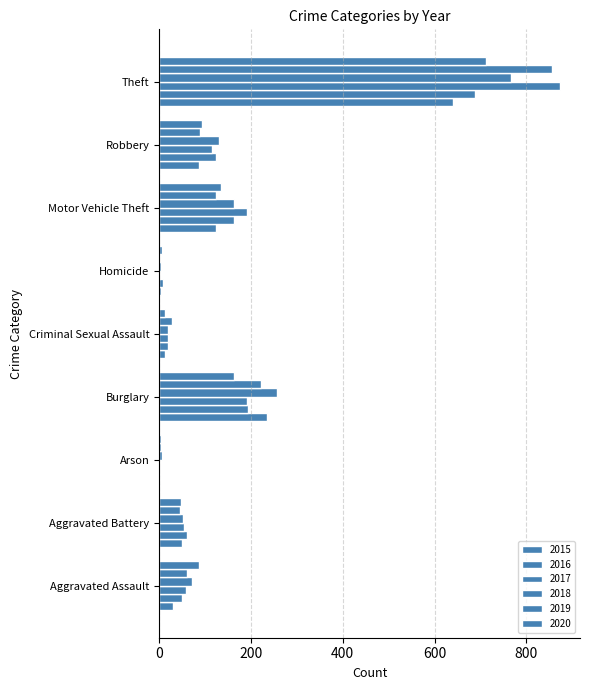

What is the minimum value shown in the chart?

1